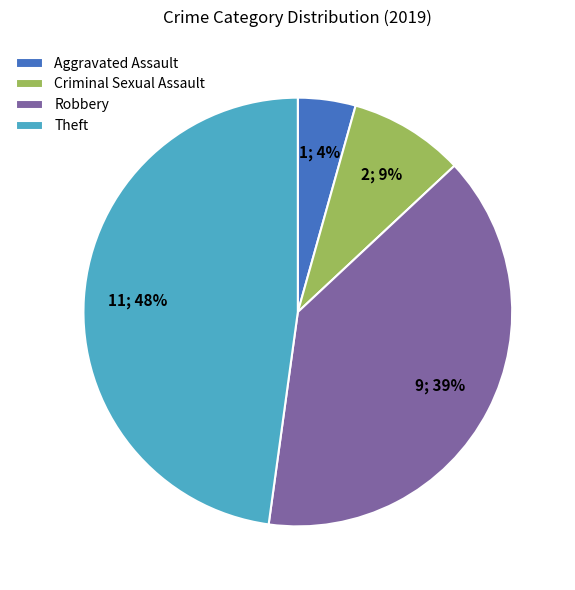

How many segments does this pie chart have?

4